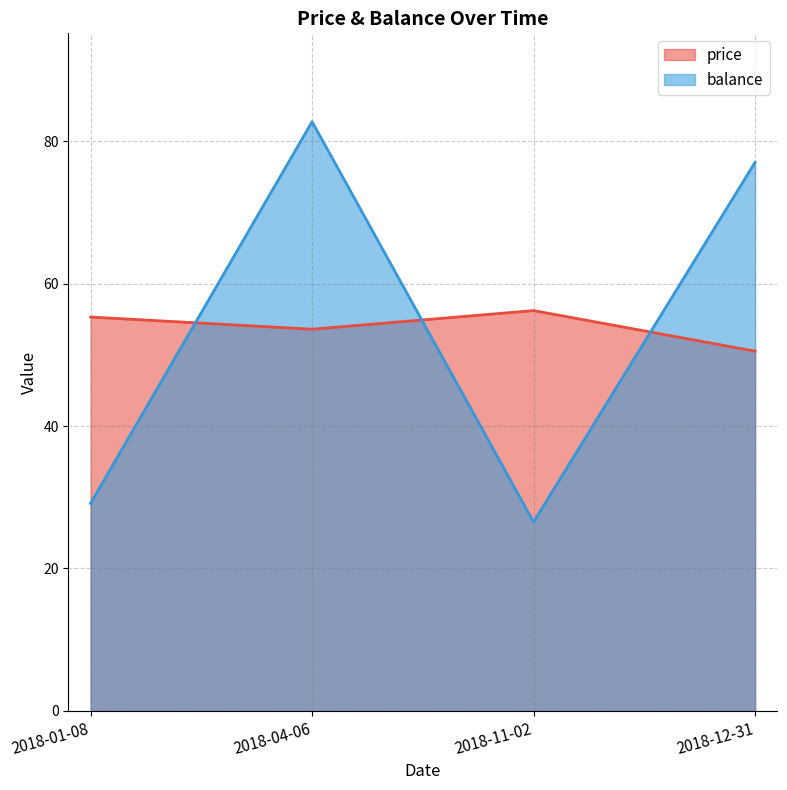

At which label is balance closest to 54?

2018-12-31